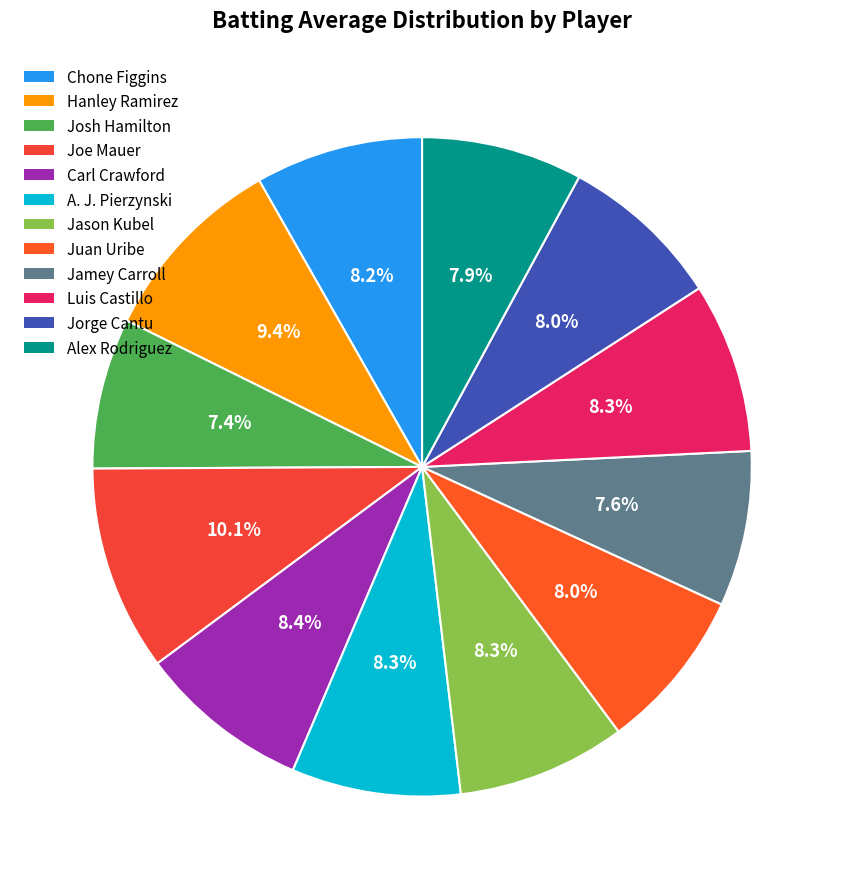

Combined, what portion of the pie is Jorge Cantu and Alex Rodriguez?

15.9%